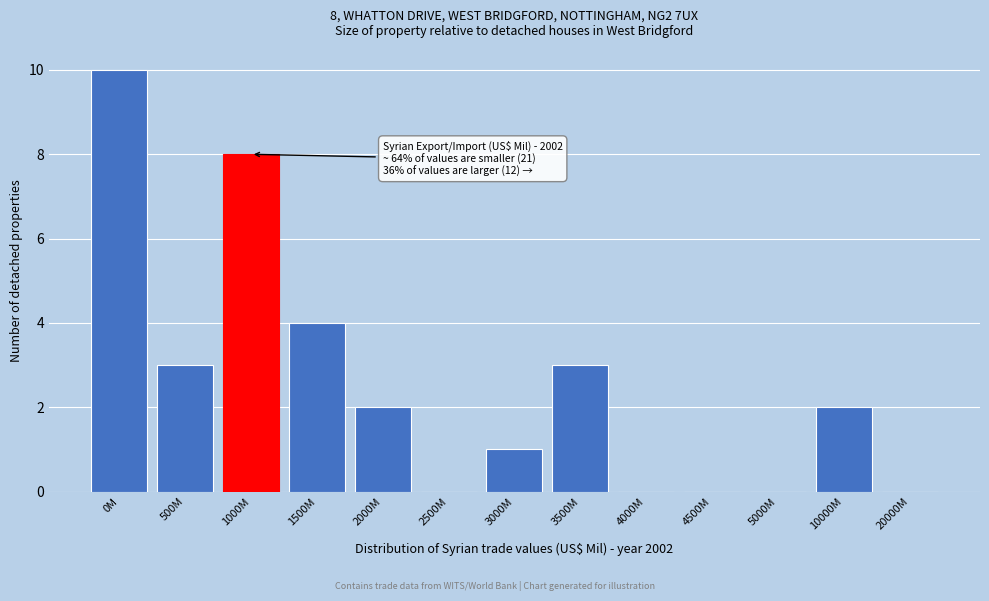

Reading left to right, what are all the values shown in this chart?

0M=10	500M=3	1000M=8	1500M=4	2000M=2	2500M=0	3000M=1	3500M=3	4000M=0	4500M=0	5000M=0	10000M=2	20000M=0